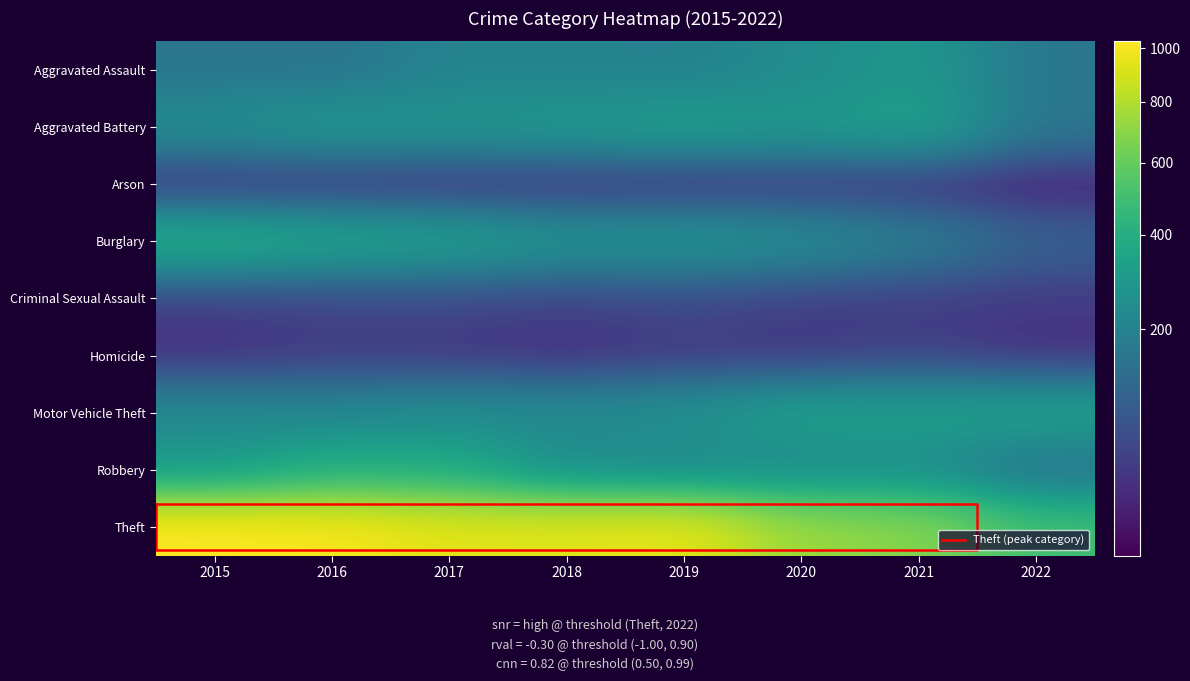

Between 2021 and 2022, which is larger?

2021